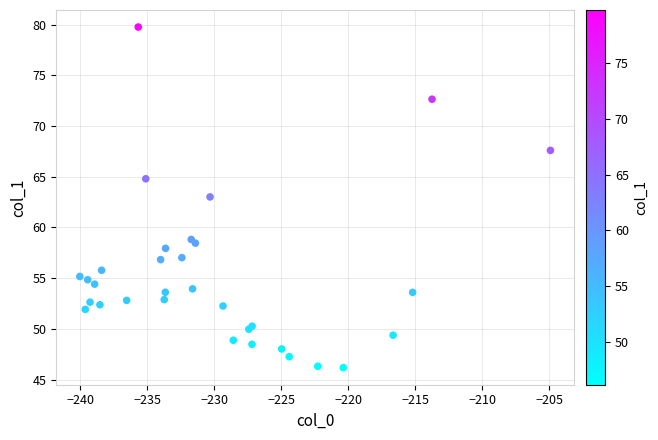

What Y value in the scatter plot is closest to 62?

63.0